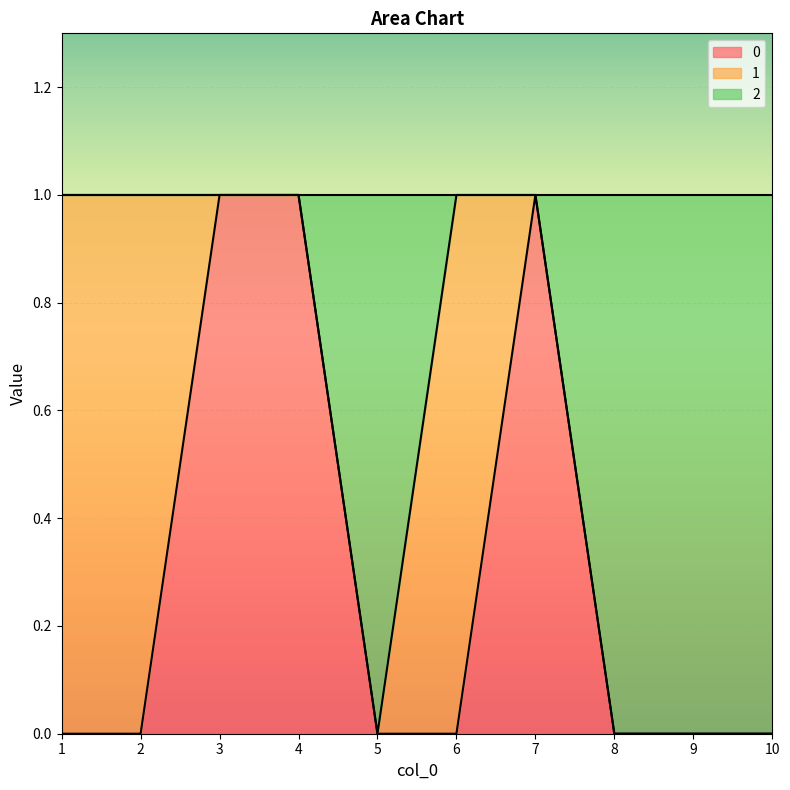

What are all the series names shown in the legend?

0, 1, 2